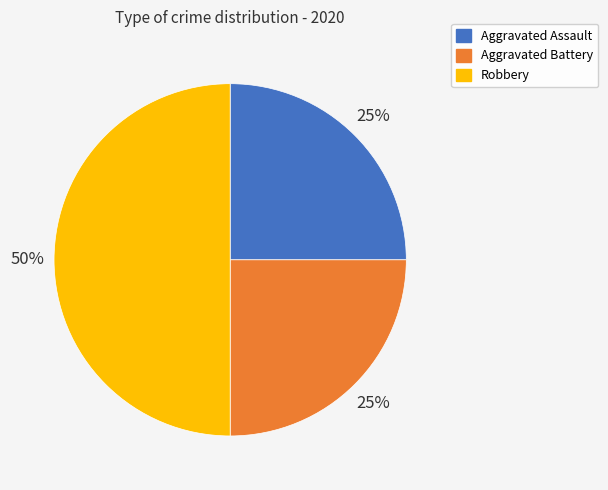

Between Robbery and Aggravated Battery, which is larger?

Robbery